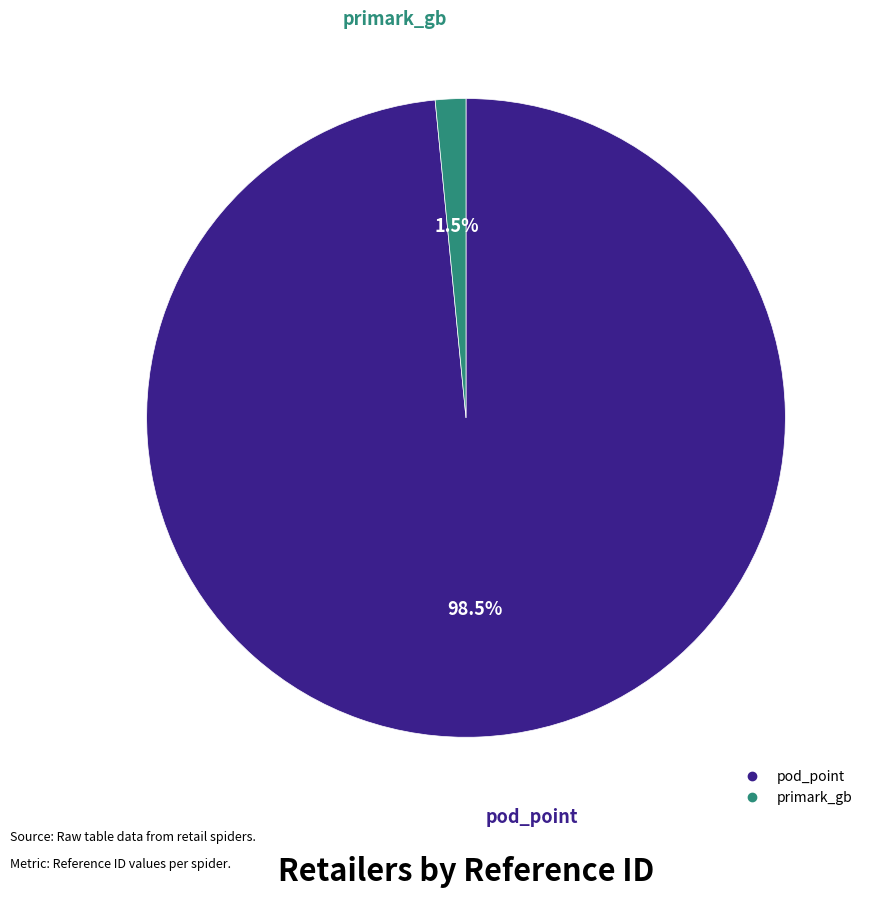

Is there a majority slice in this chart?

Yes